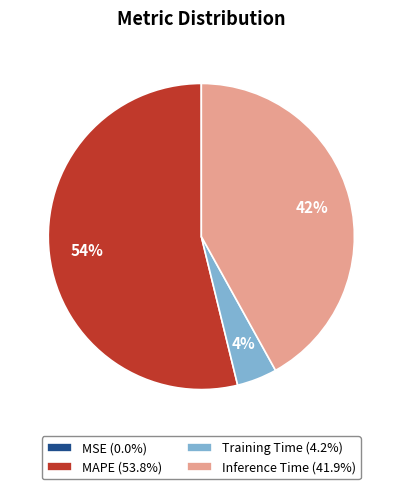

What is the ratio of the value at MAPE (53.8%) to the value at Inference Time (41.9%)?

1.3